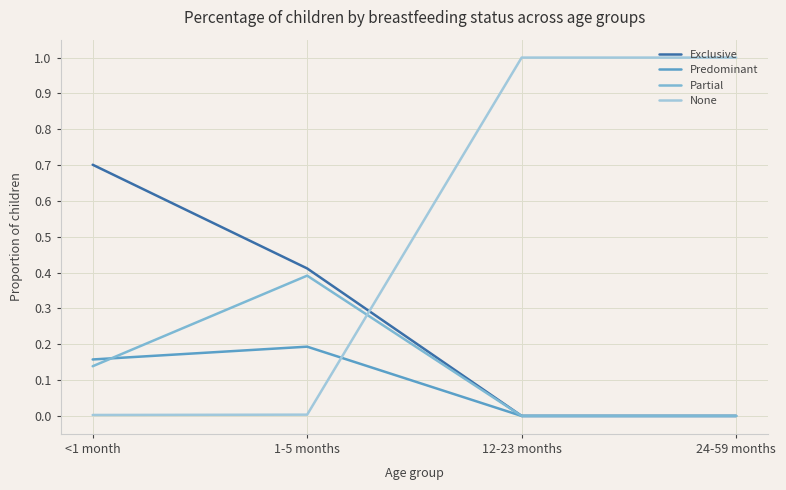

True or false: Predominant has more than 0 interior local peaks.

True